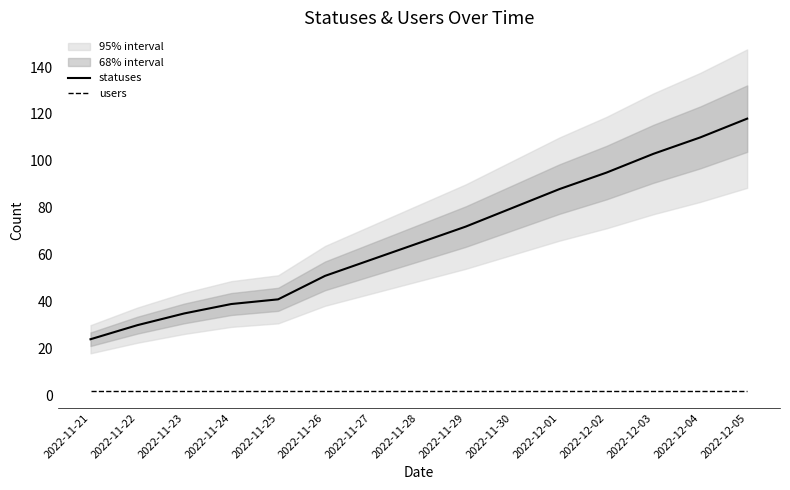

At which label is users closest to 2?

2022-11-21